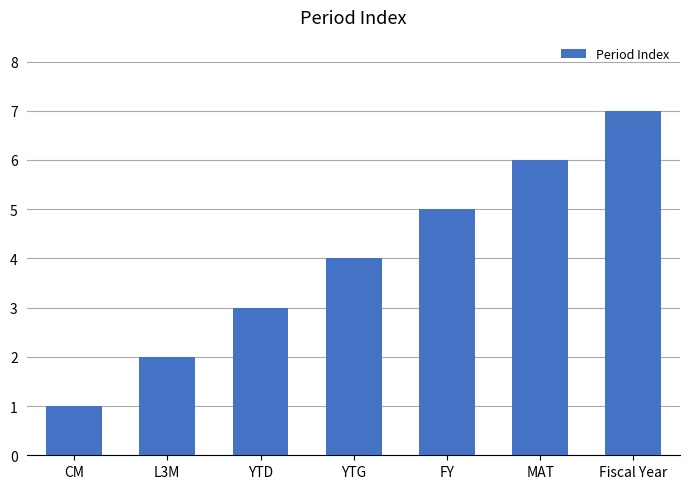

Which category has the highest value across all series?

Fiscal Year